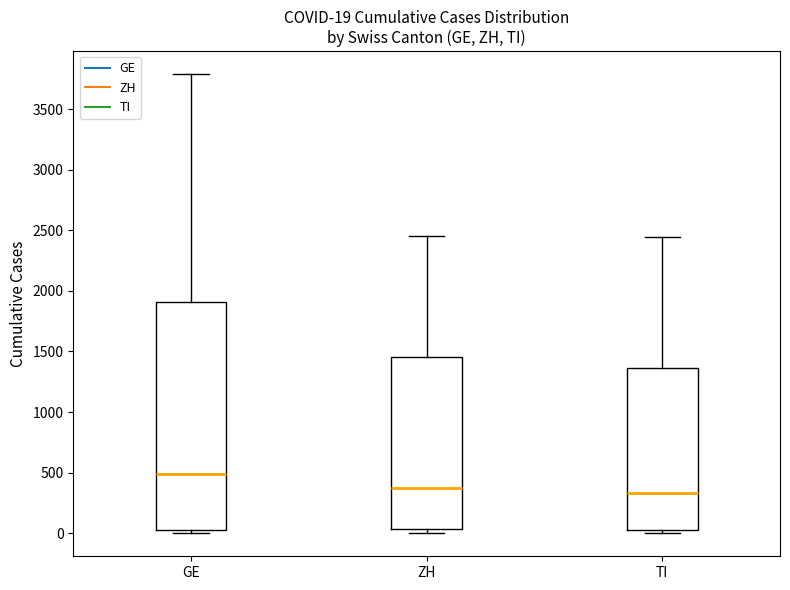

Comparing the boxes themselves (not the whiskers), which one is the tallest?

GE